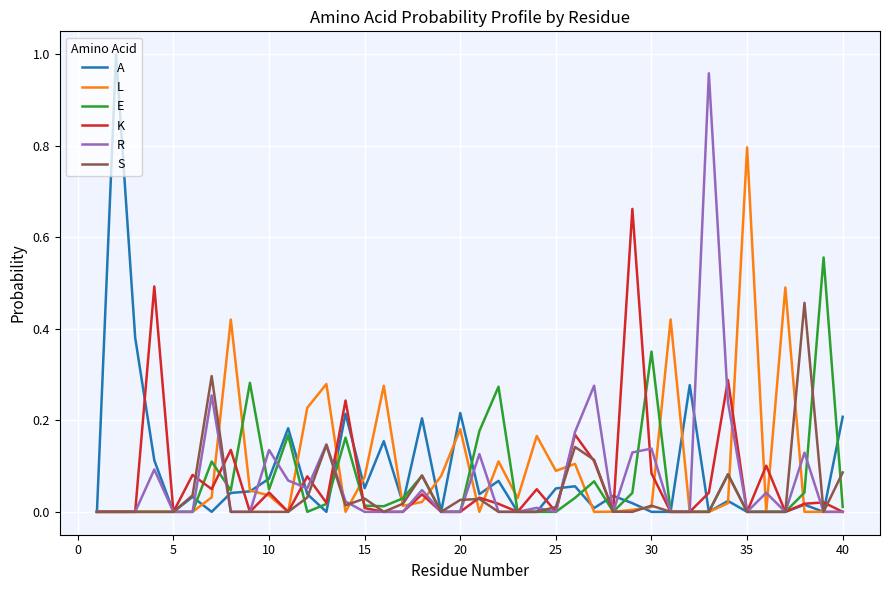

What is the highest value of the L series?

0.8